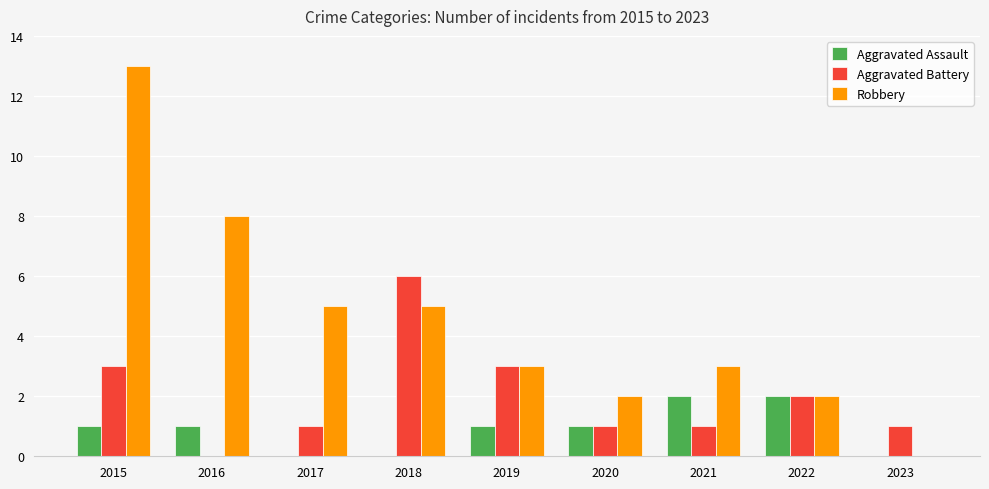

What is the greatest value displayed?

13